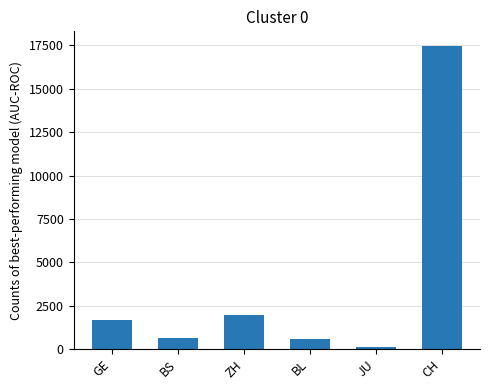

Between BS and CH, which is larger?

CH